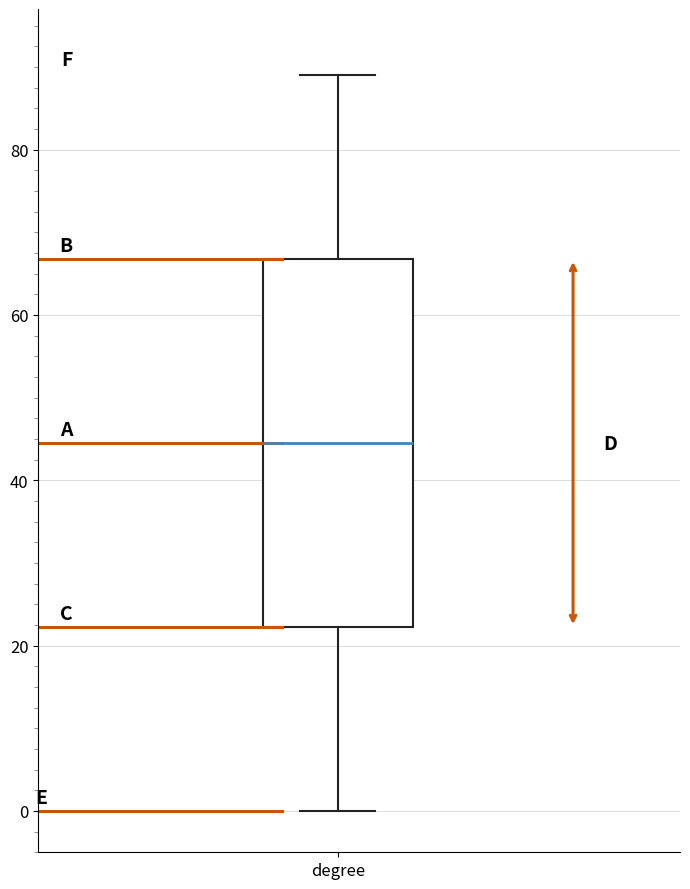

Where does the median line of the box for degree sit on the y-axis? The values are not printed on the chart, so give them approximately, as read against the axis.

44